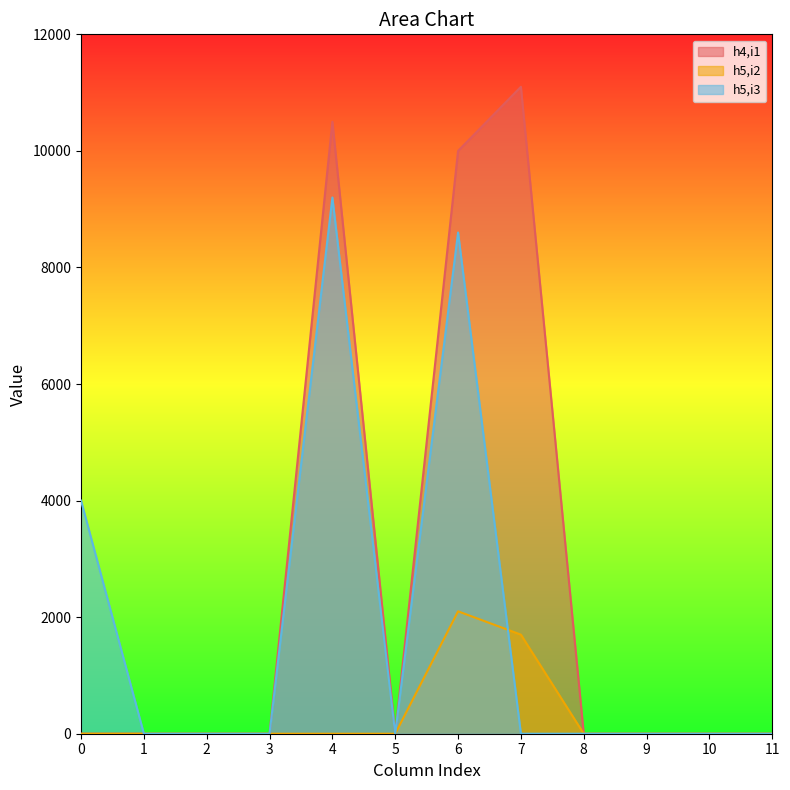

True or false: h4,i1 and h5,i3 cross at least once.

False